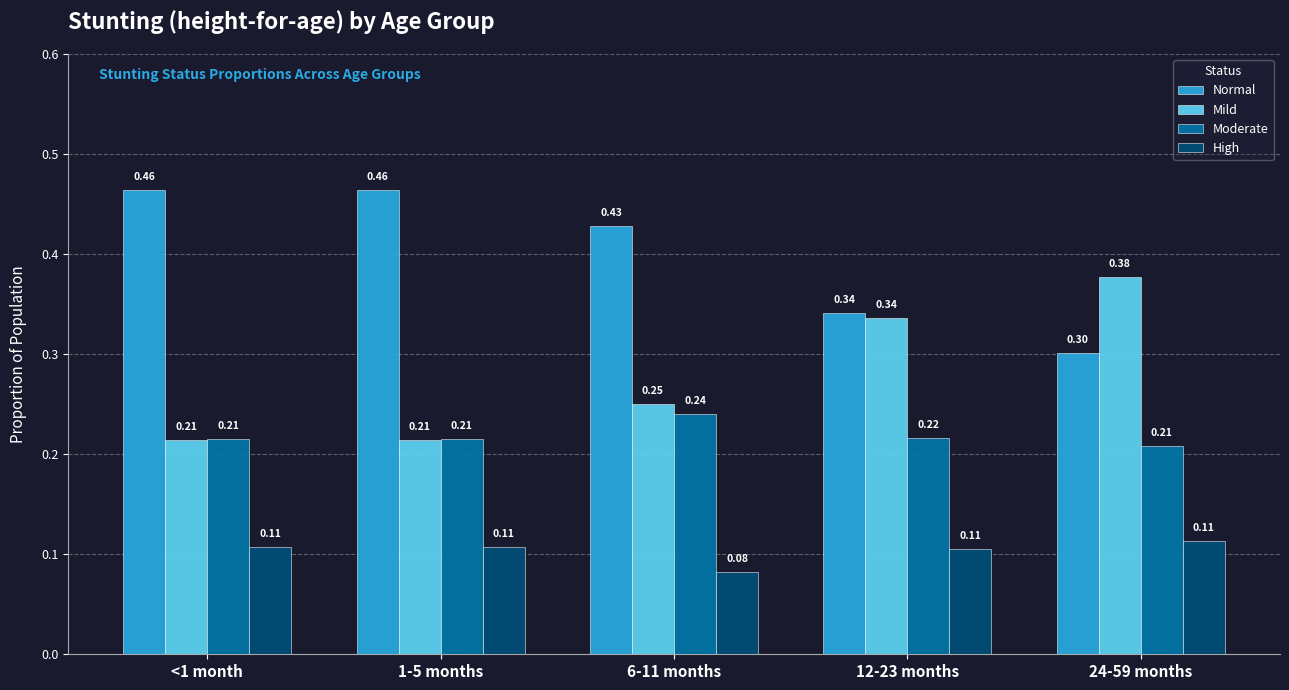

What is the spread (max minus min) of values at 24-59 months?

0.3